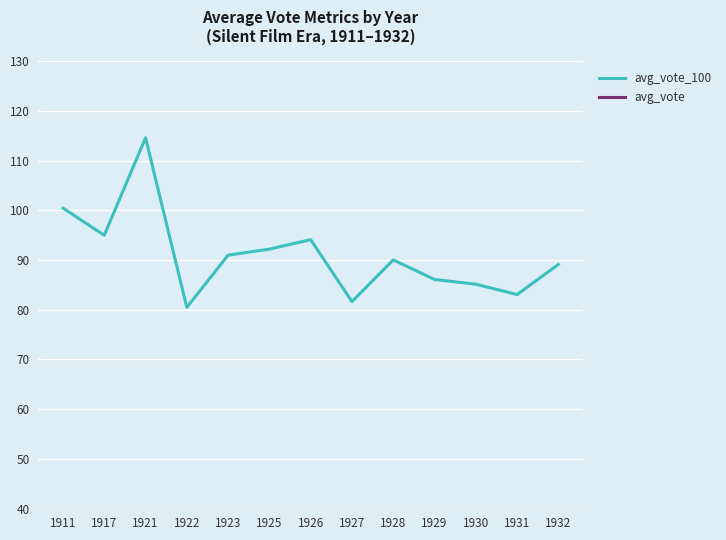

How many categories are shown in the chart?

13